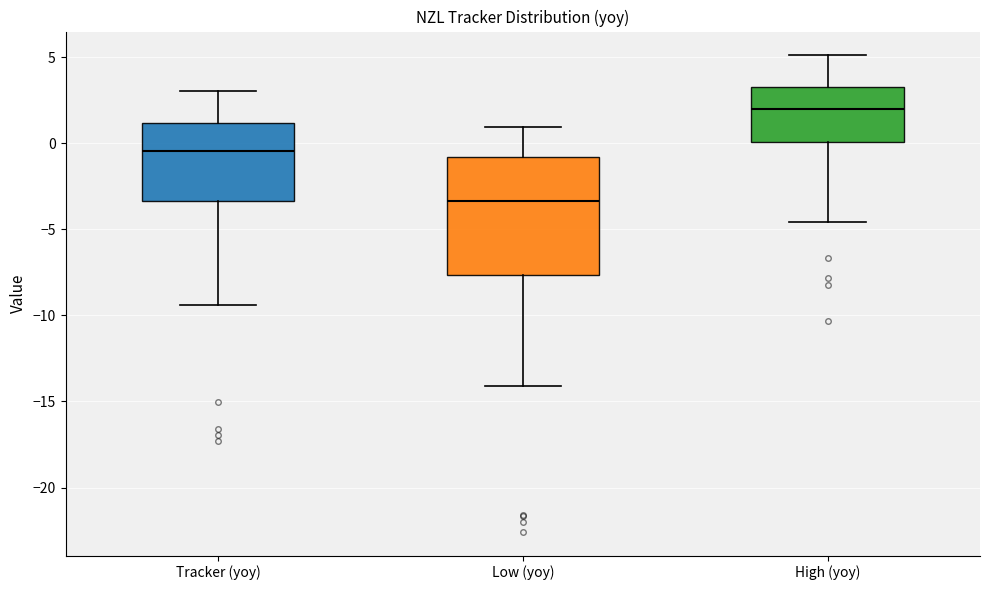

Comparing the boxes themselves (not the whiskers), which one is the tallest?

Low (yoy)